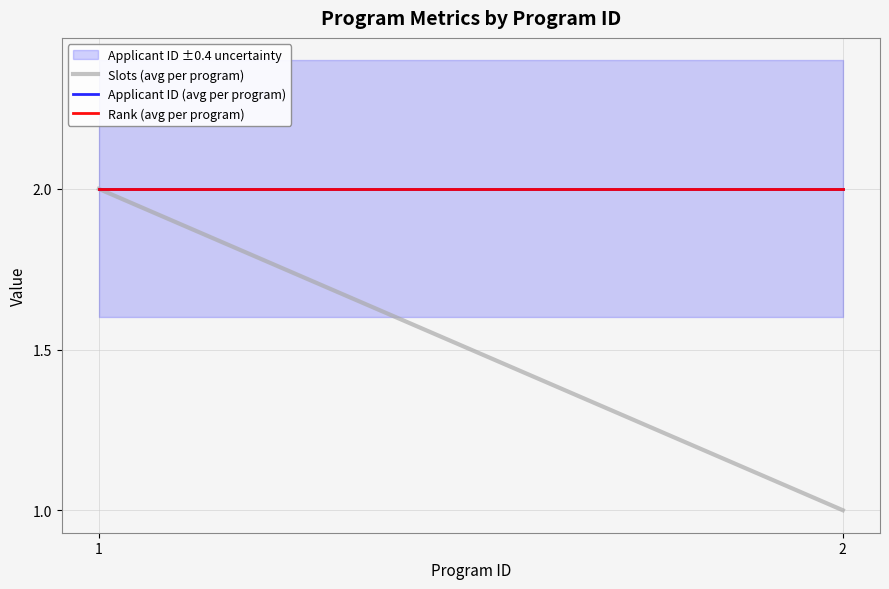

What is the total value across all series at 1?

6